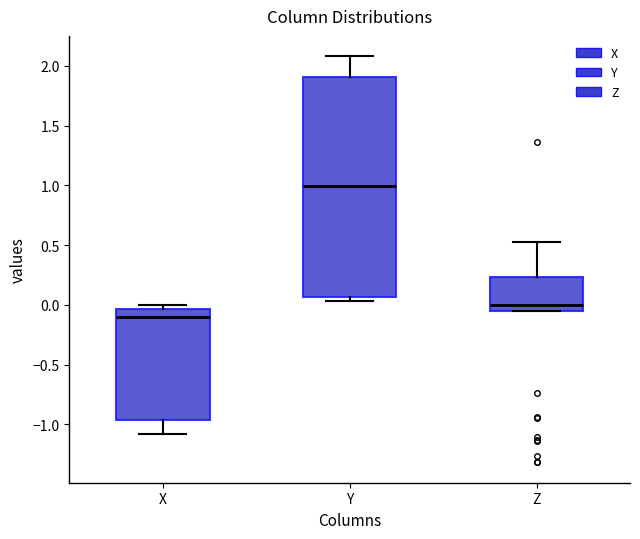

Reading left to right, transcribe this box plot: for each box, give where its median line is, the range the box spans, and where its two whiskers end, as read against the y-axis. The values are not printed on the chart, so give them approximately, as read against the axis.

X: median -0.10, box -0.95 to -0.05, whiskers -1.10 to 0.00
Y: median 1.00, box 0.05 to 1.90, whiskers 0.05 (just below the box's lower edge) to 2.10
Z: median 0.00, box -0.05 to 0.25, whiskers -0.05 to 0.55